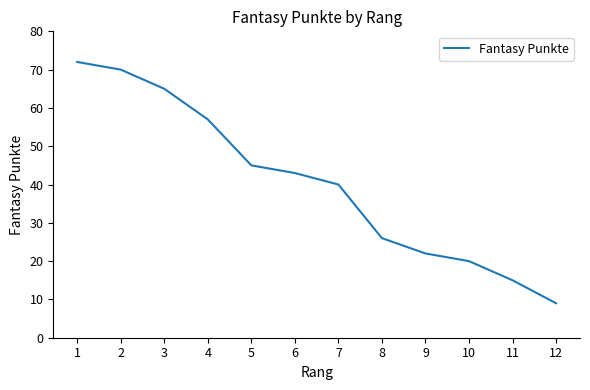

The value at 8 is 35. True or false?

False